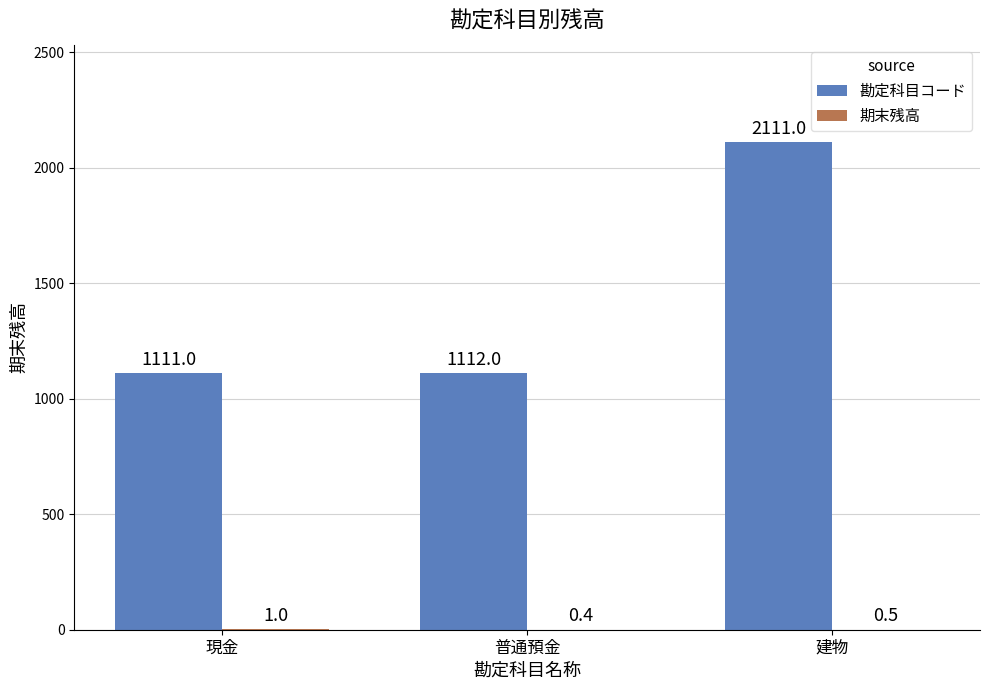

What is the total value across all series at 現金?

1112.0